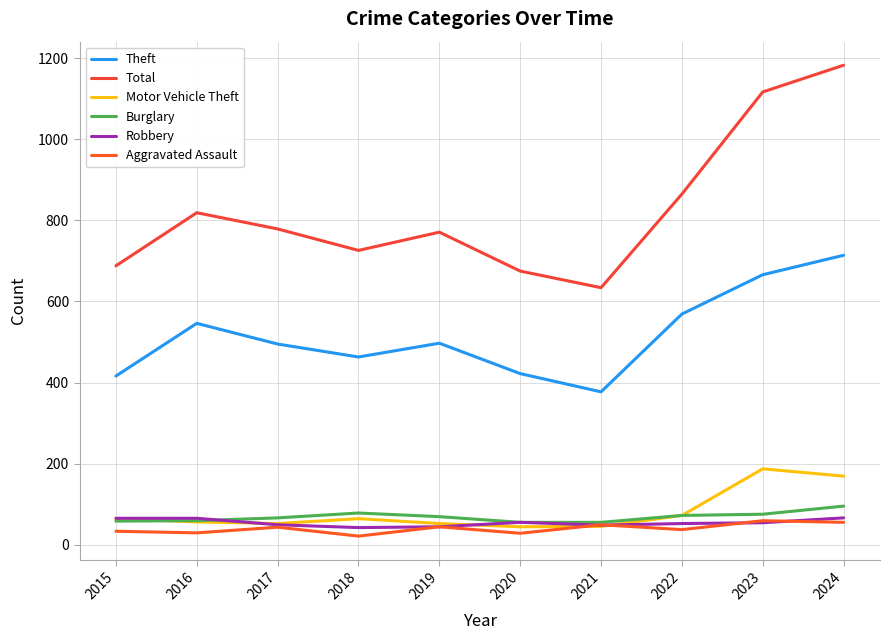

Which series has the widest spread of values?

Total